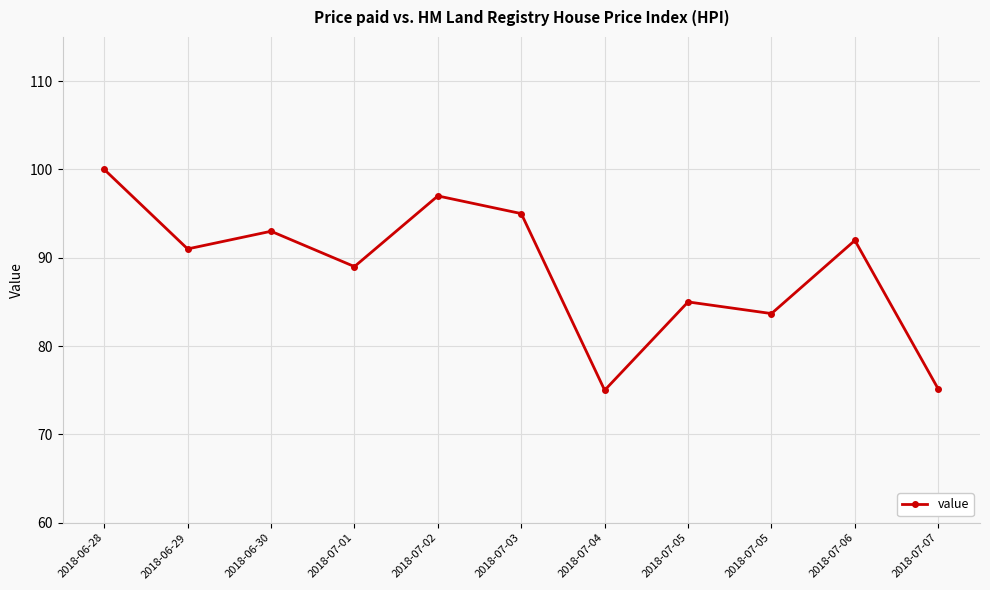

Read the value at 2018-07-02.

97.0